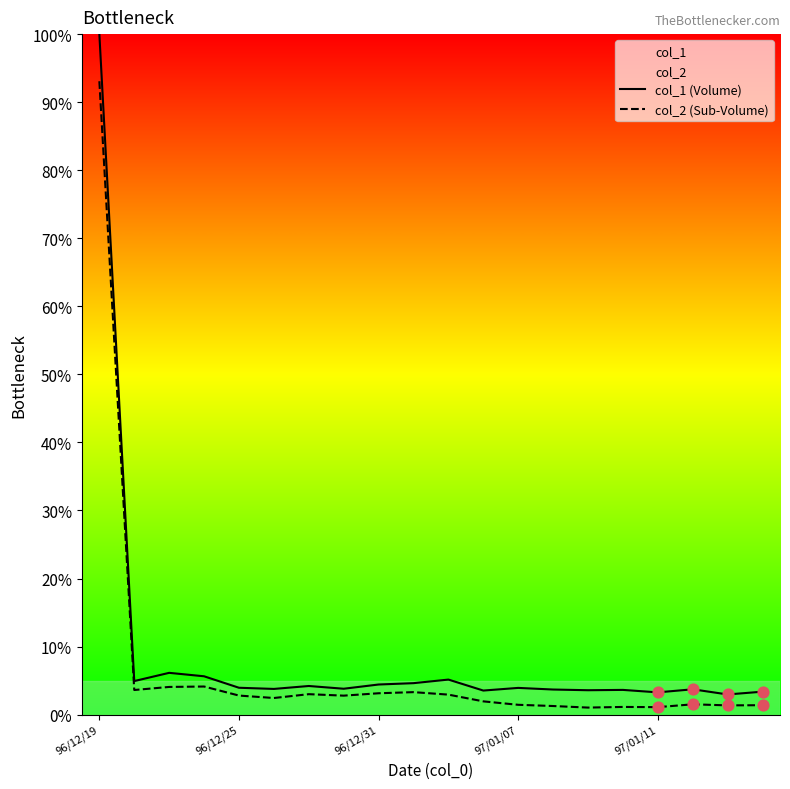

What is the total value across all series at 11?

5.5